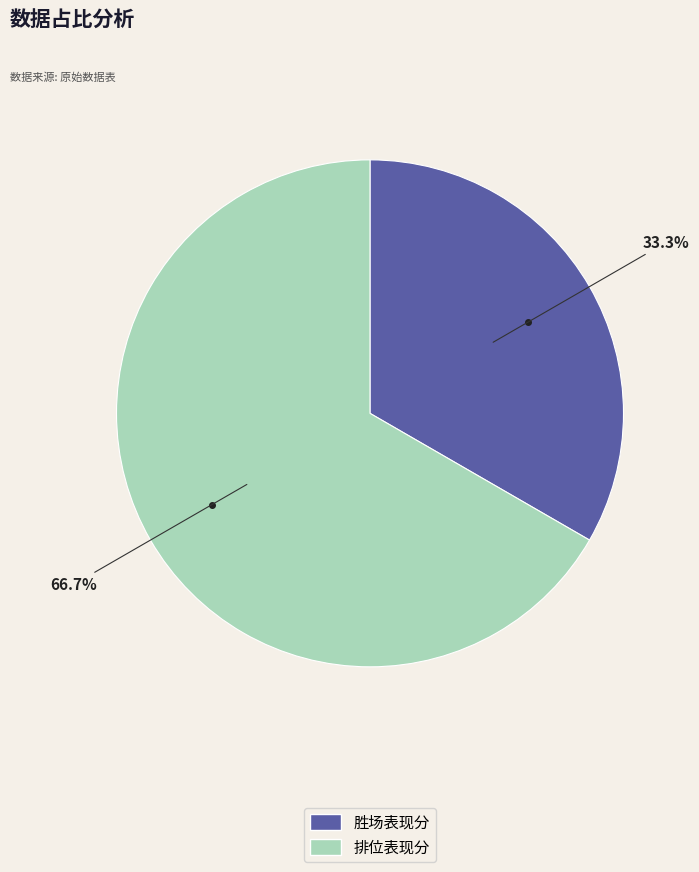

Does 胜场表现分 represent more than half of the total?

No